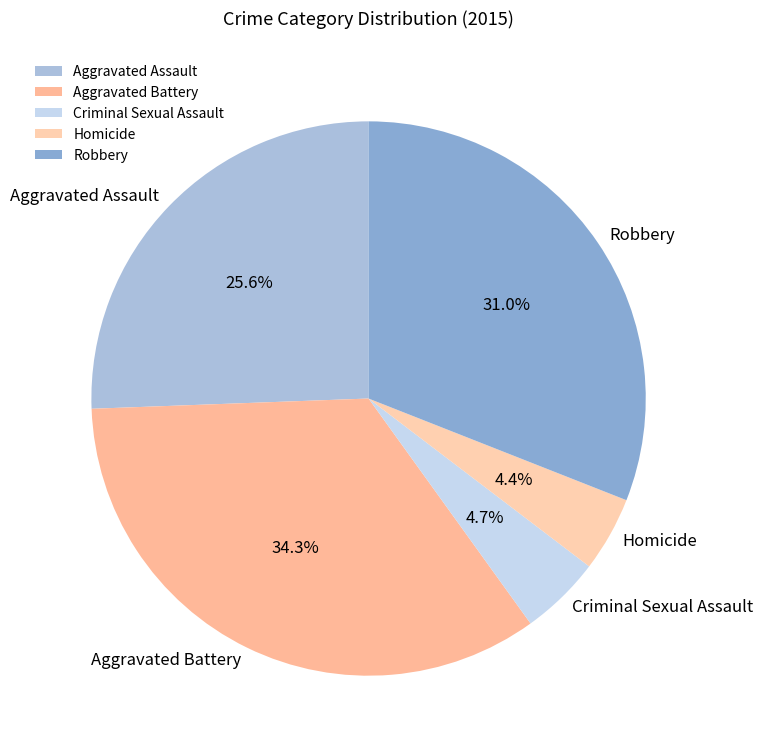

Which category has the biggest portion of the pie?

Aggravated Battery